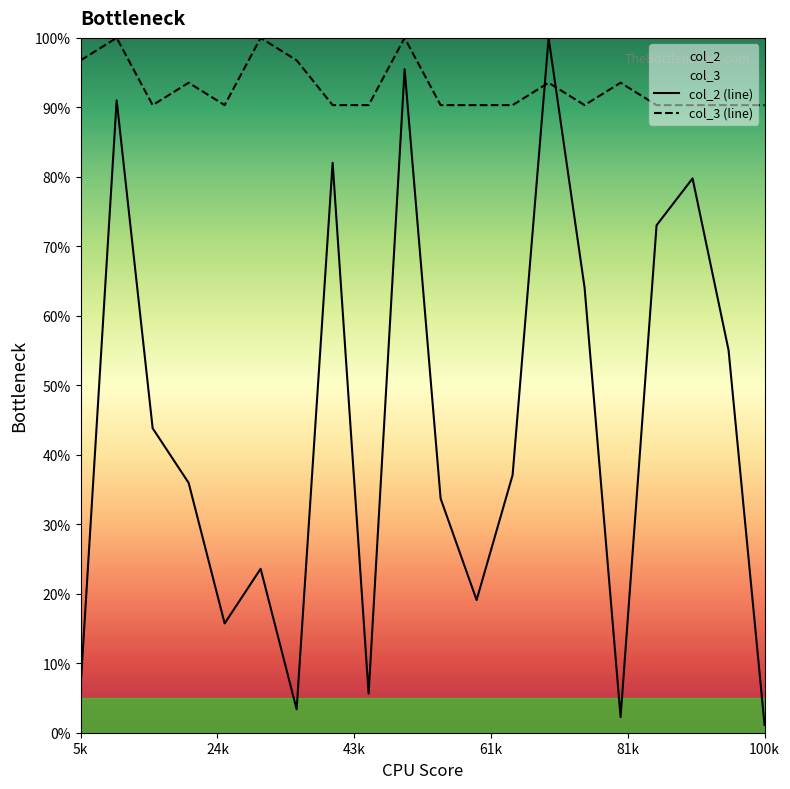

Is the value of col_3 at 17 greater than the value of col_2 at 4?

Yes